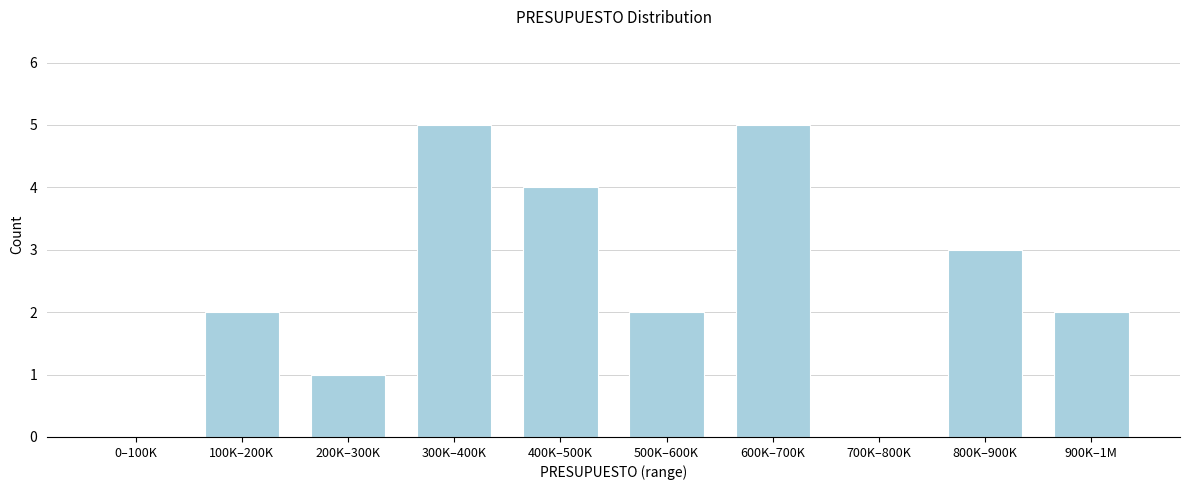

Reading left to right, list all the values displayed in this chart.

0–100K=0	100K–200K=2	200K–300K=1	300K–400K=5	400K–500K=4	500K–600K=2	600K–700K=5	700K–800K=0	800K–900K=3	900K–1M=2